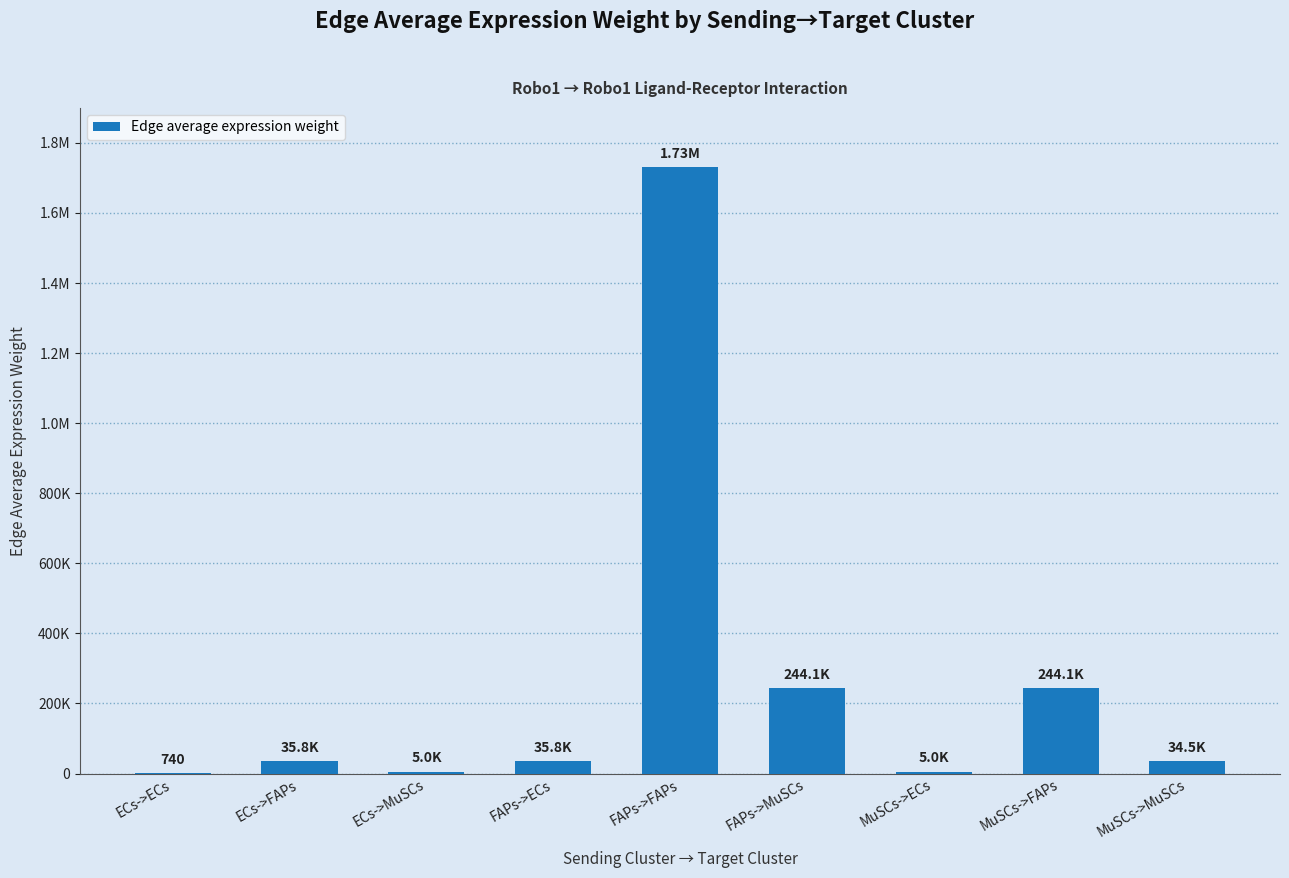

What is the change in value from ECs->FAPs to FAPs->MuSCs?

+208366.2